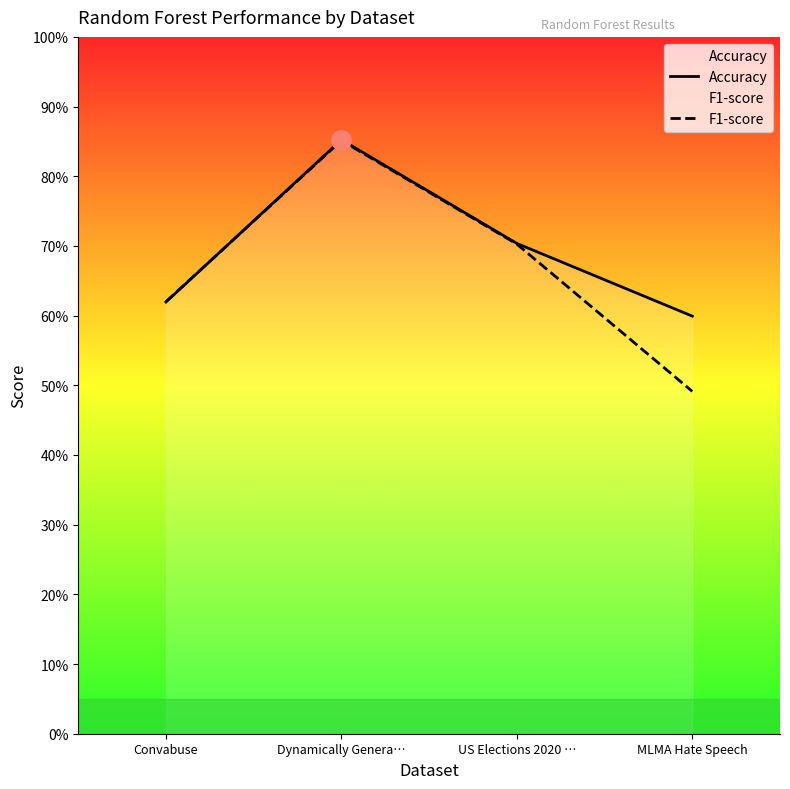

How many interior local peaks does the Accuracy series have?

1